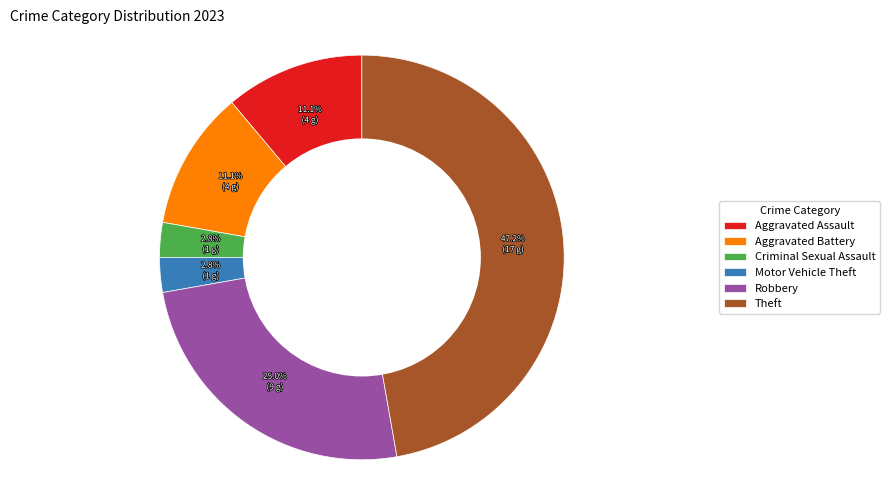

Count the number of slices in the pie.

6